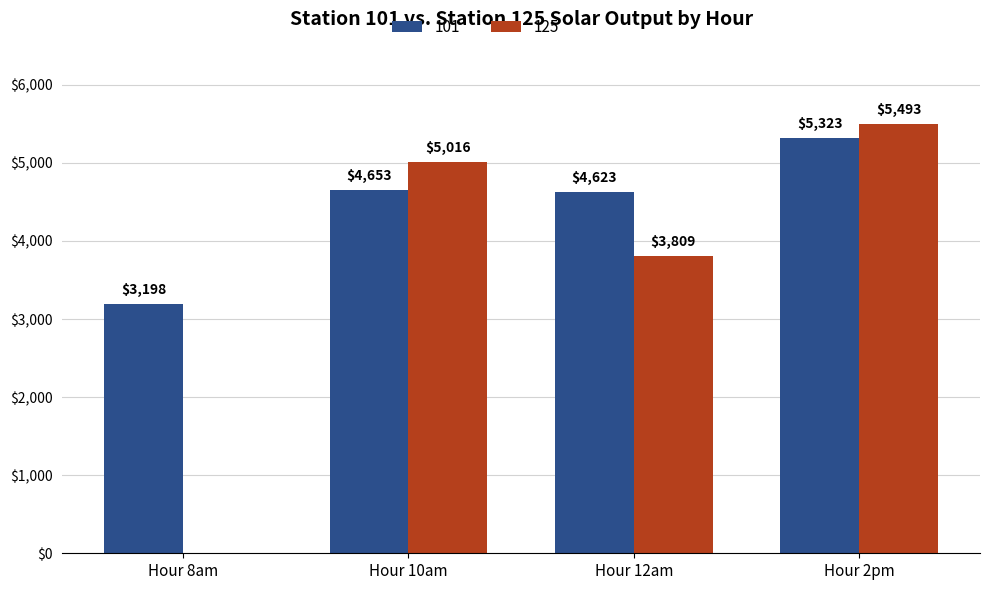

Does the chart contain stacked bars?

No